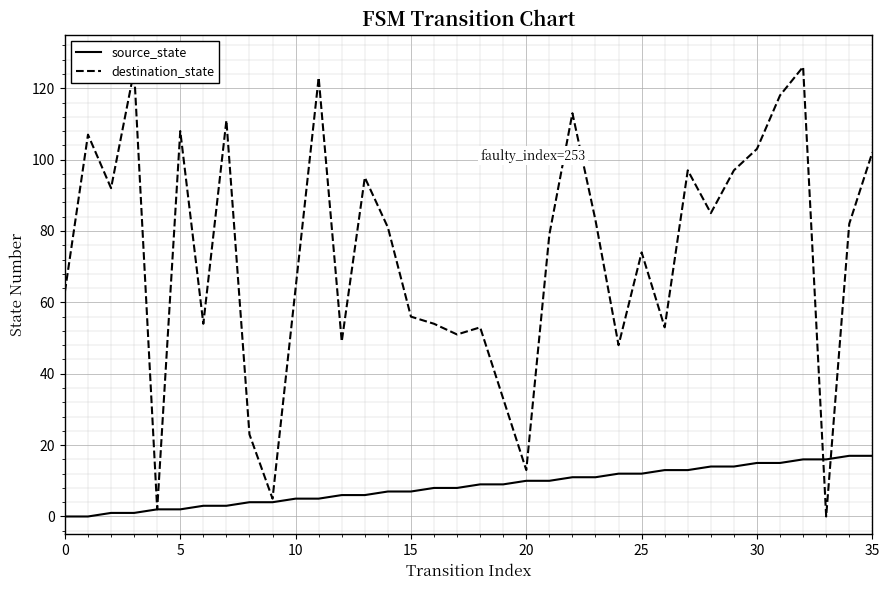

At how many categories does at least one series exceed 114?

4